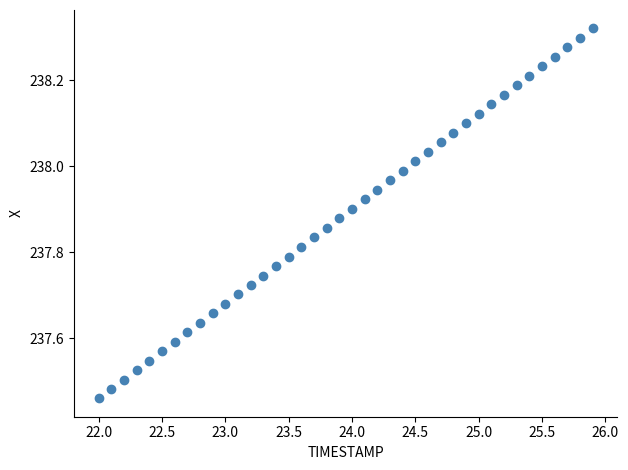

What is the range of Y values (max minus min)?

0.9